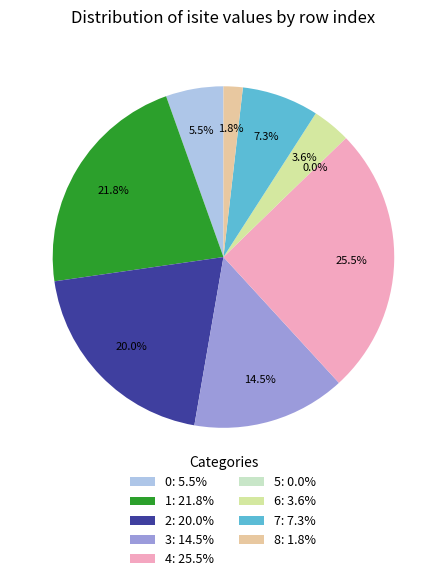

How much of the chart is everything except 6?

96.4%